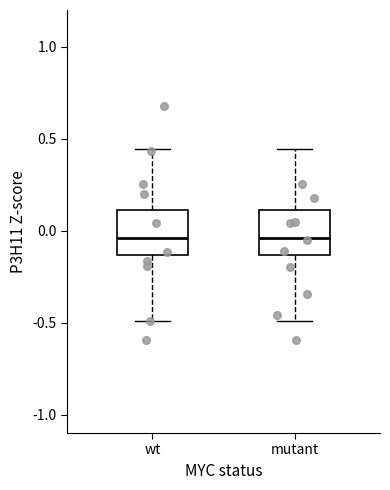

Where does the upper whisker of the box for mutant end on the y-axis? The values are not printed on the chart, so give them approximately, as read against the axis.

0.45